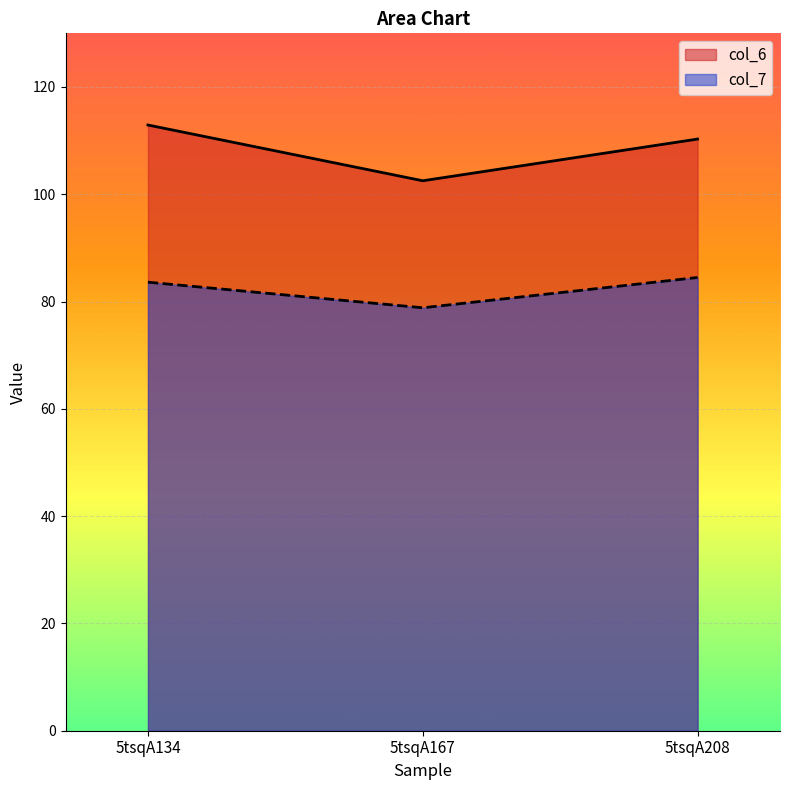

Reading left to right, list all the values displayed in this chart.

col_6: 5tsqA134=112.9	5tsqA167=102.5	5tsqA208=110.3
col_7: 5tsqA134=83.6	5tsqA167=78.8	5tsqA208=84.5